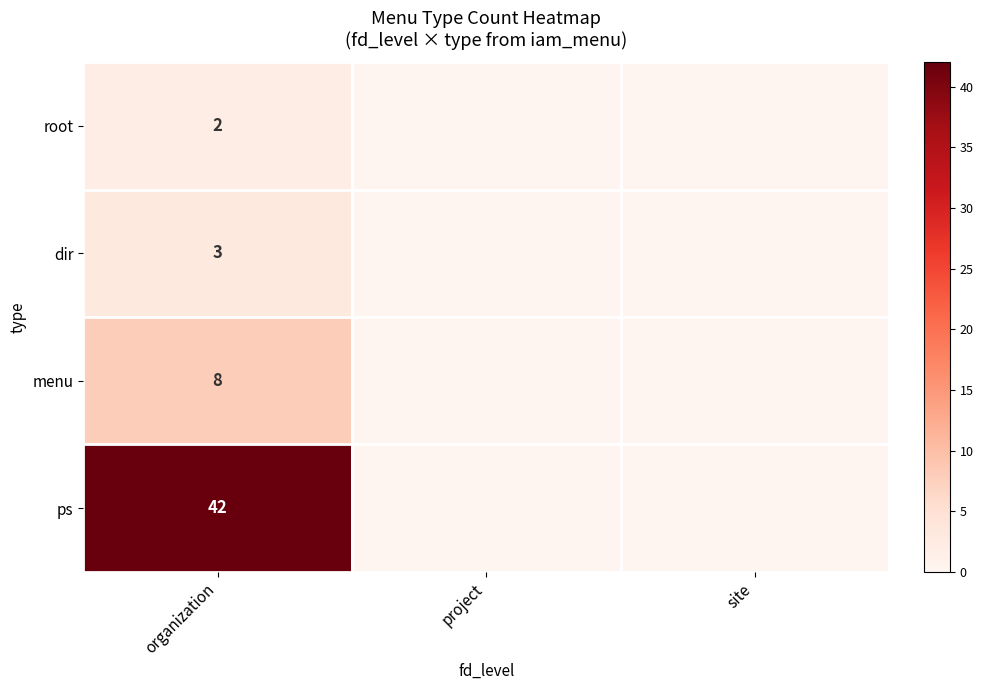

Count the number of data series in this chart.

4